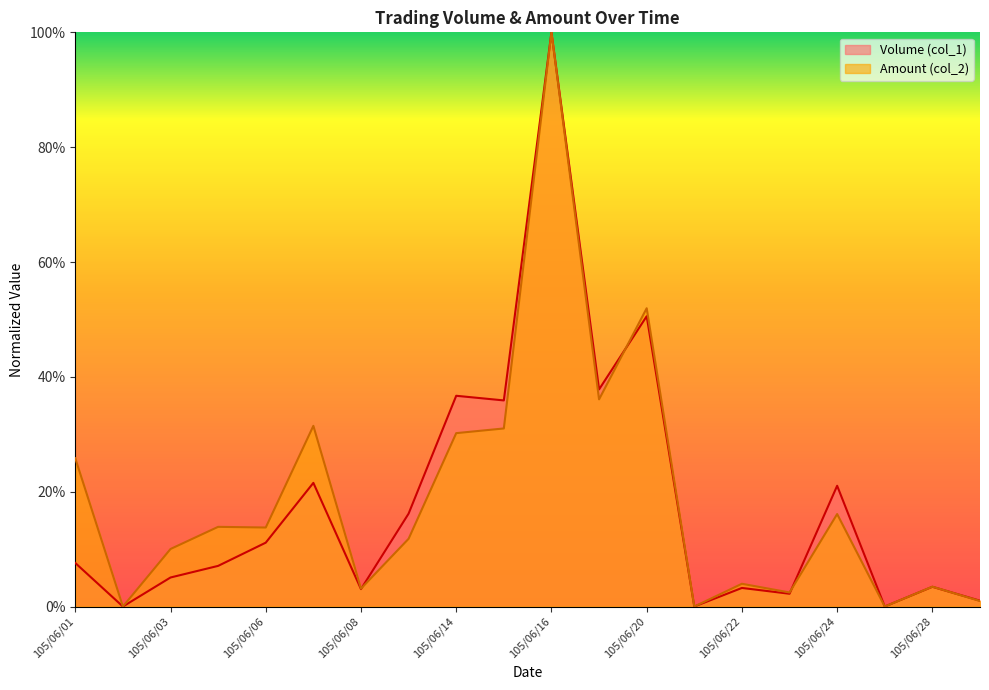

List the series in order of their peak value, highest first.

Volume (col_1), Amount (col_2)